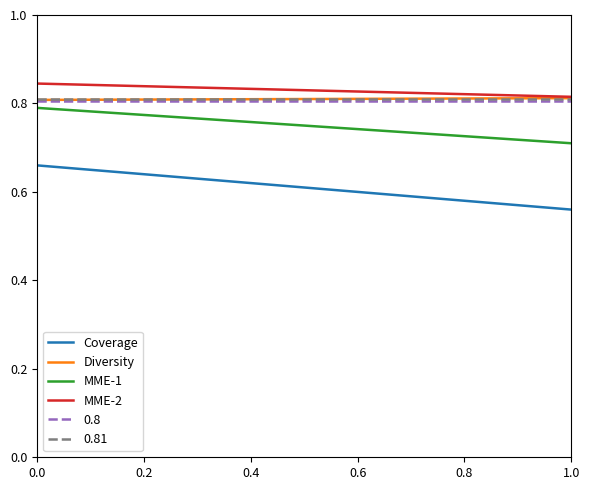

Which series has the largest range (max minus min)?

Coverage